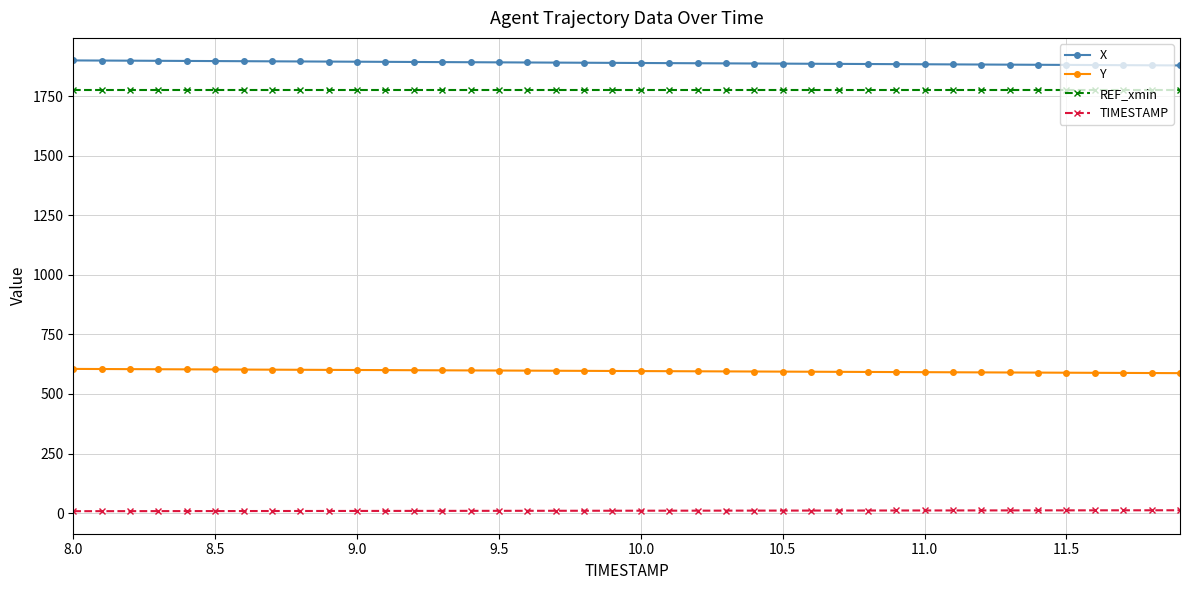

At how many categories does at least one series exceed 942?

40